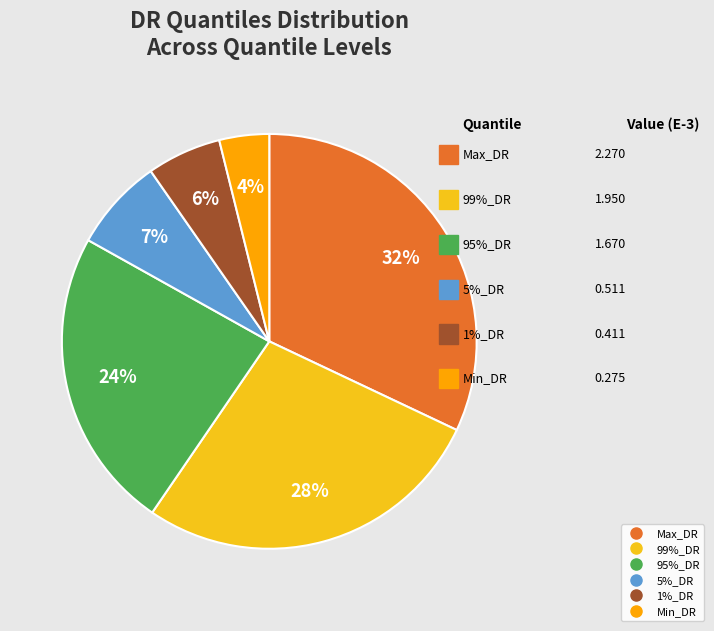

Which category has the smallest portion of the pie?

Min_DR